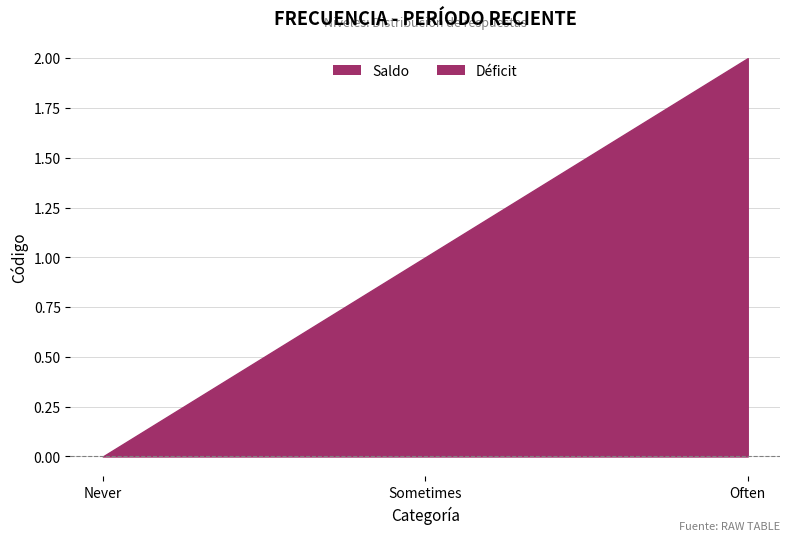

What position from the left is Never?

1